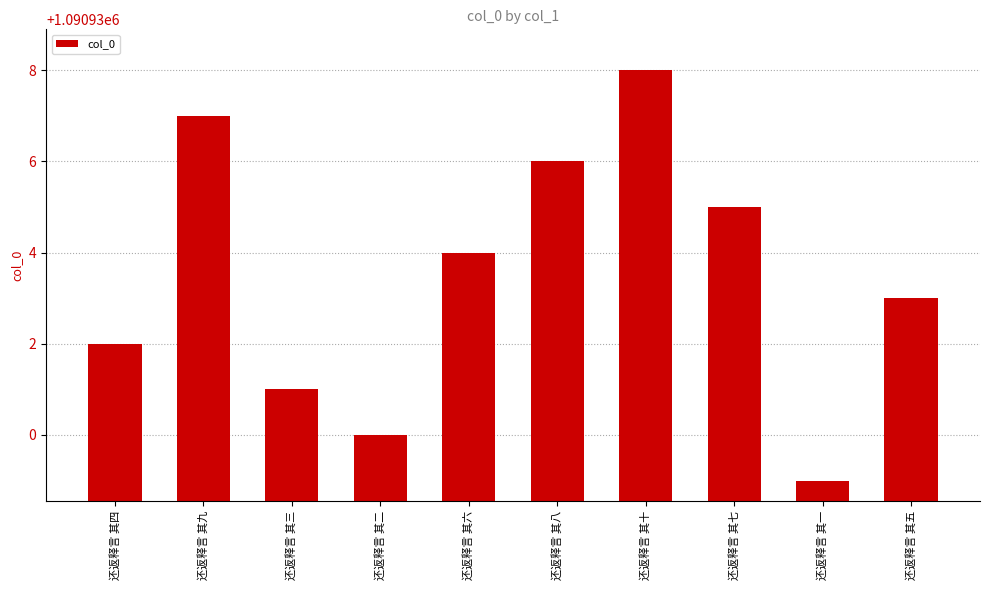

What is the change in value from 还返释言 其八 to 还返释言 其七?

-1